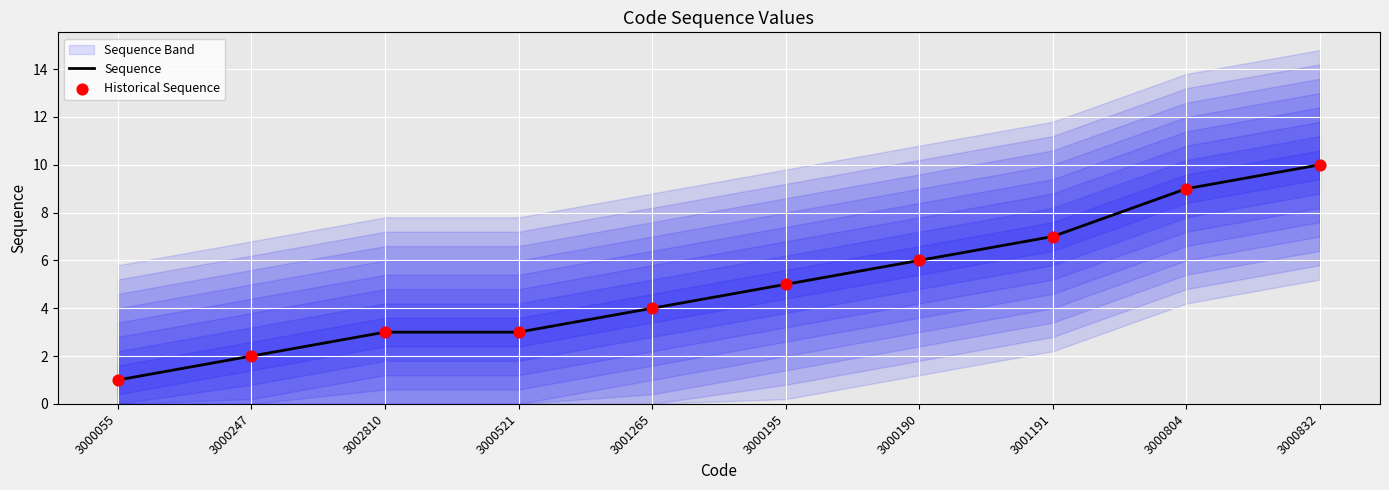

Is the value of Historical Sequence at 3000521 greater than the value of Sequence at 3000247?

Yes